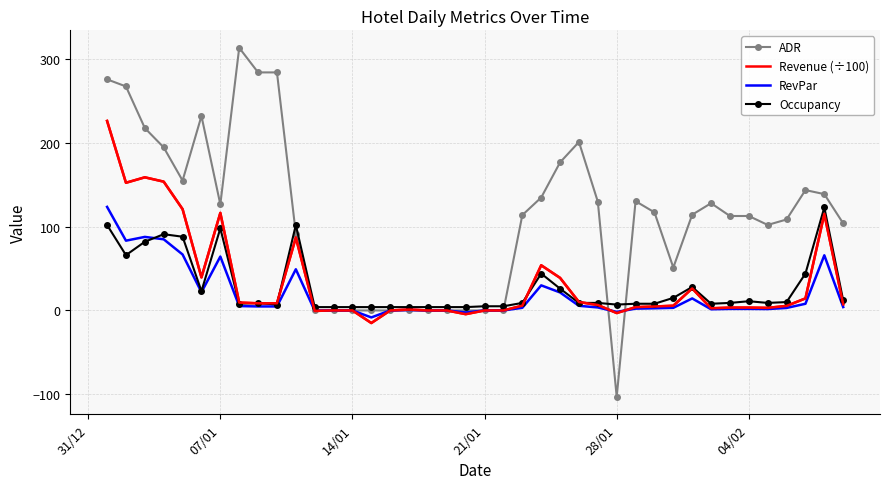

Which series has the largest total across all categories?

ADR